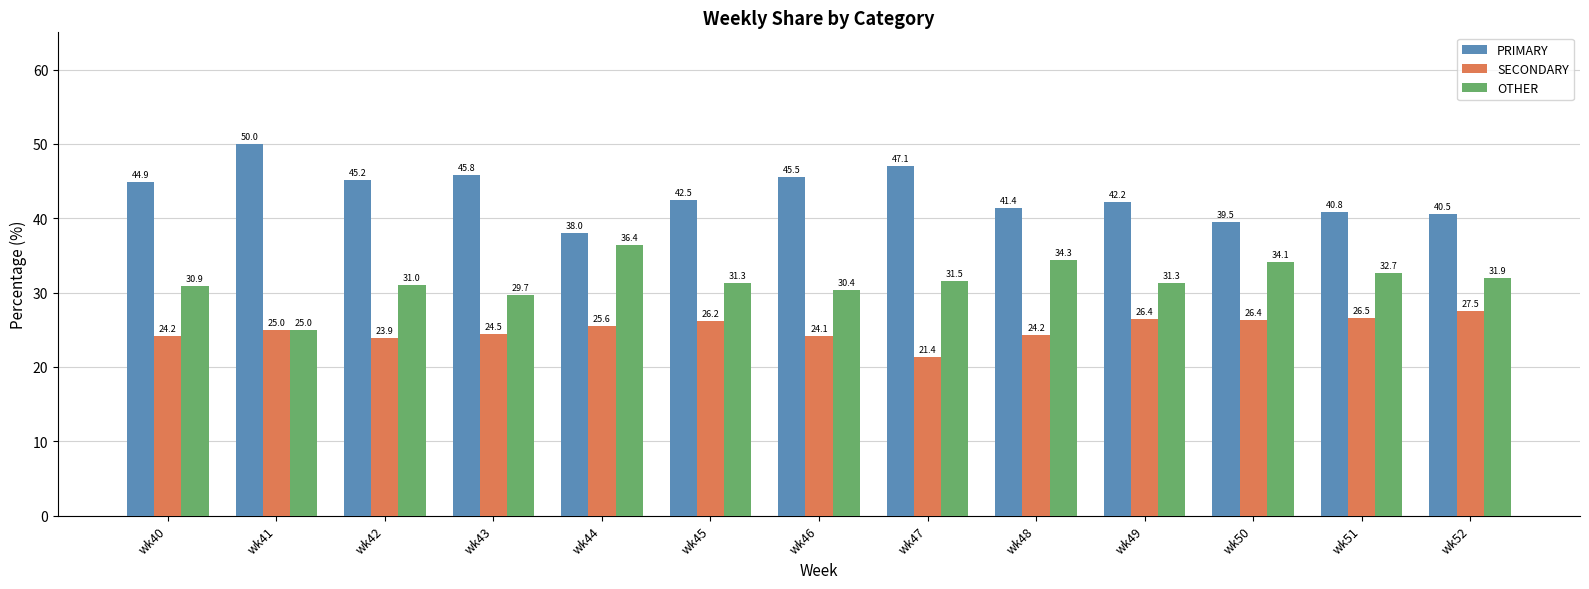

At how many categories does at least one series exceed 47?

2